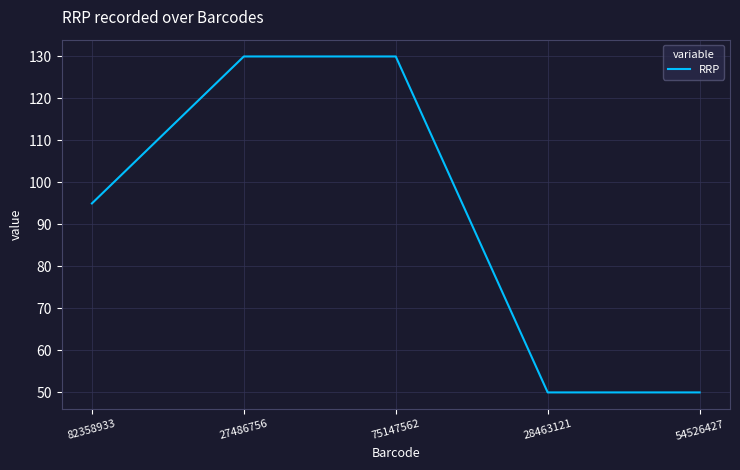

What position from the right is 28463121?

2